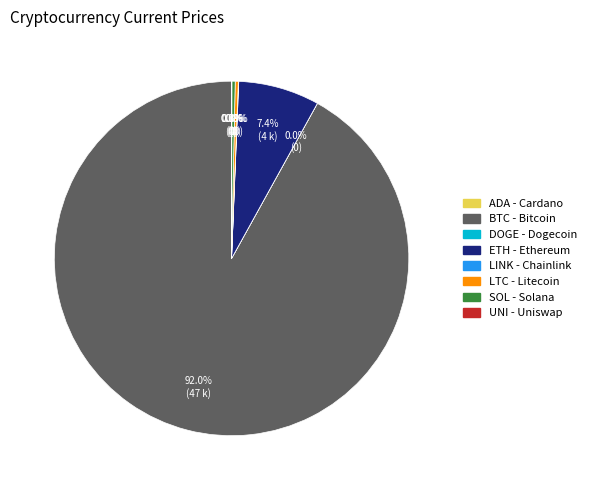

Is there a majority slice in this chart?

Yes